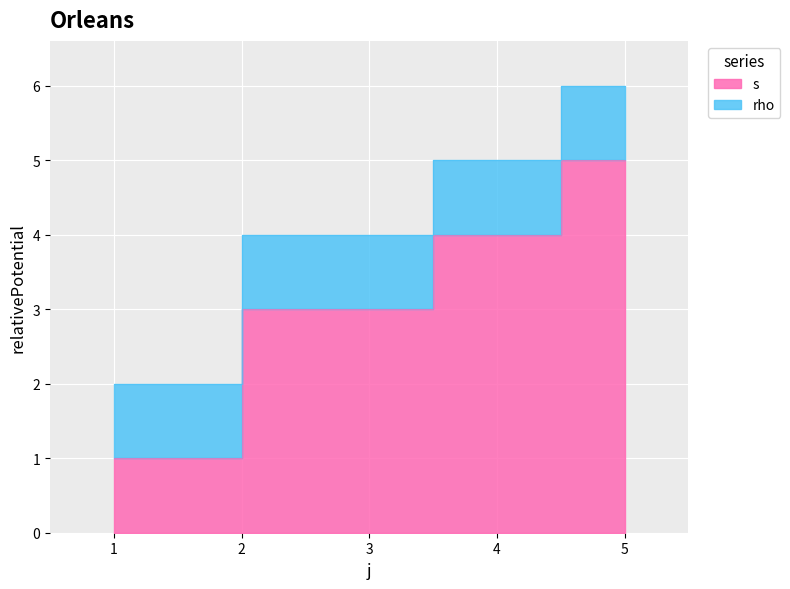

Is it true that the value at 4 is 4?

True